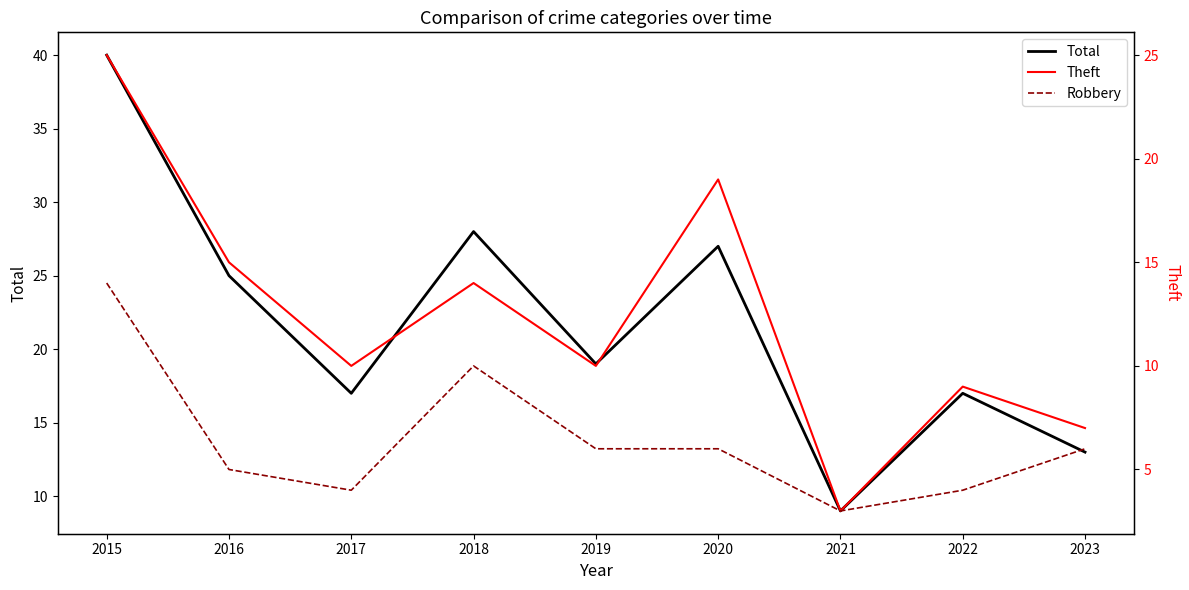

In Theft, how many points are higher than both neighbors (excluding endpoints)?

3